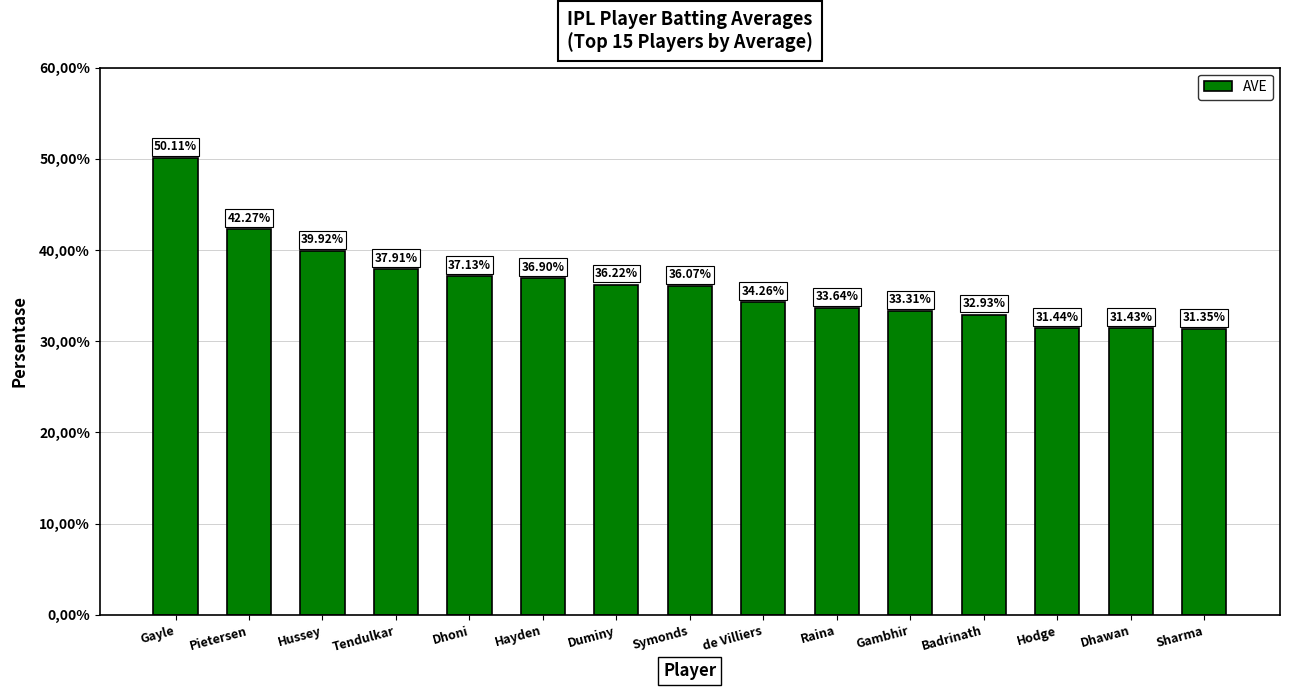

Where is the data nearest to the value 40?

Hussey